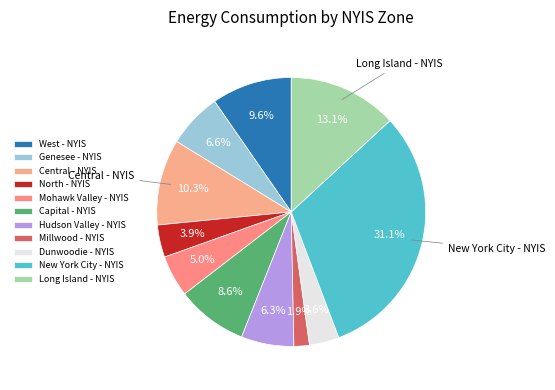

How many slices are in this pie chart?

11